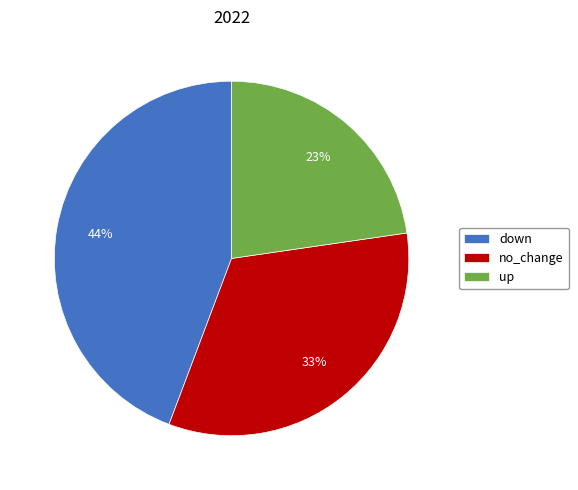

To the nearest percent, what is the combined percentage of up and down?

67%